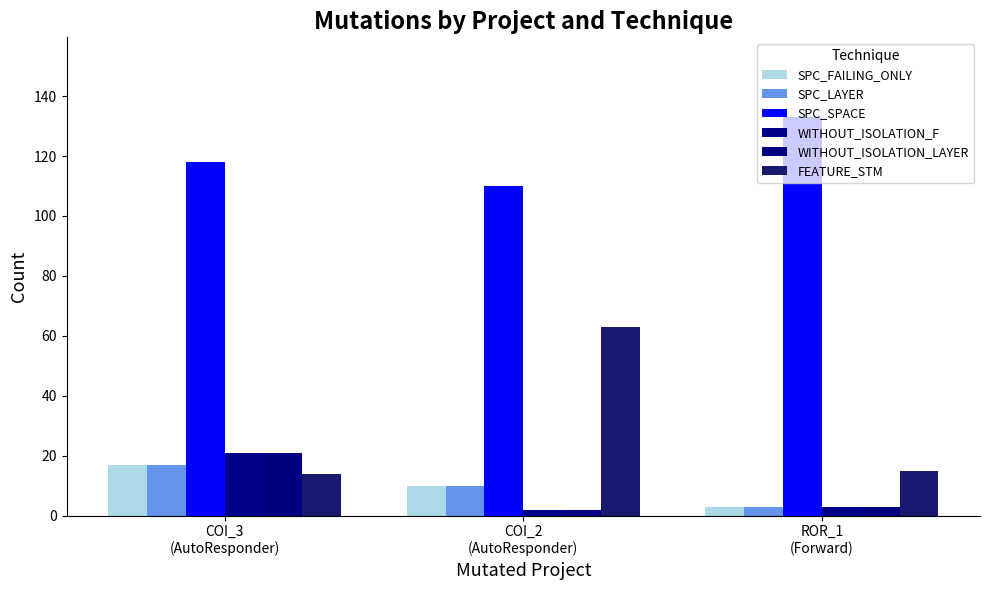

What position from the left is COI_2
(AutoResponder)?

2